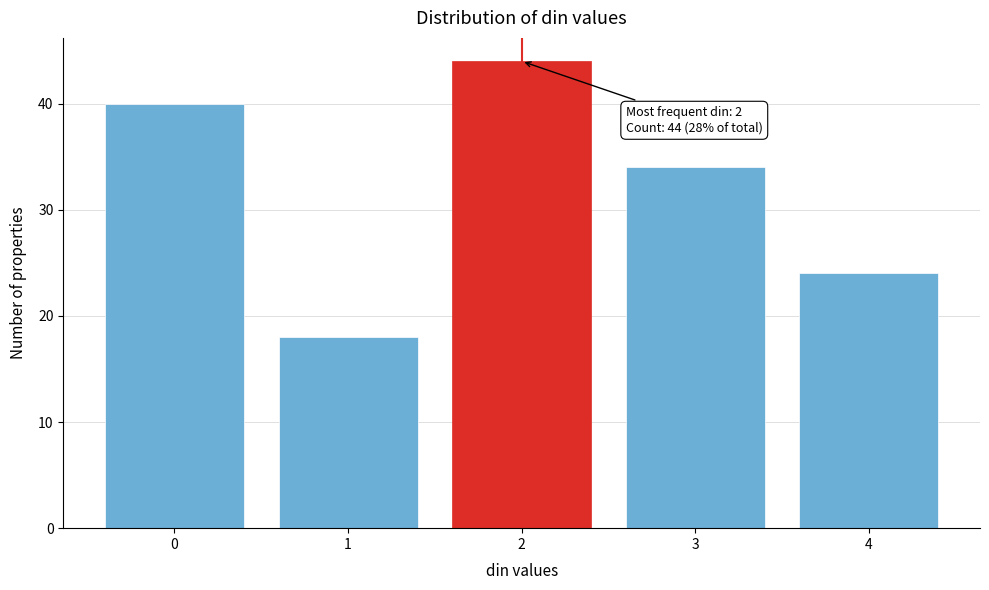

Reading right to left, extract all data points from this chart.

24	34	44	18	40